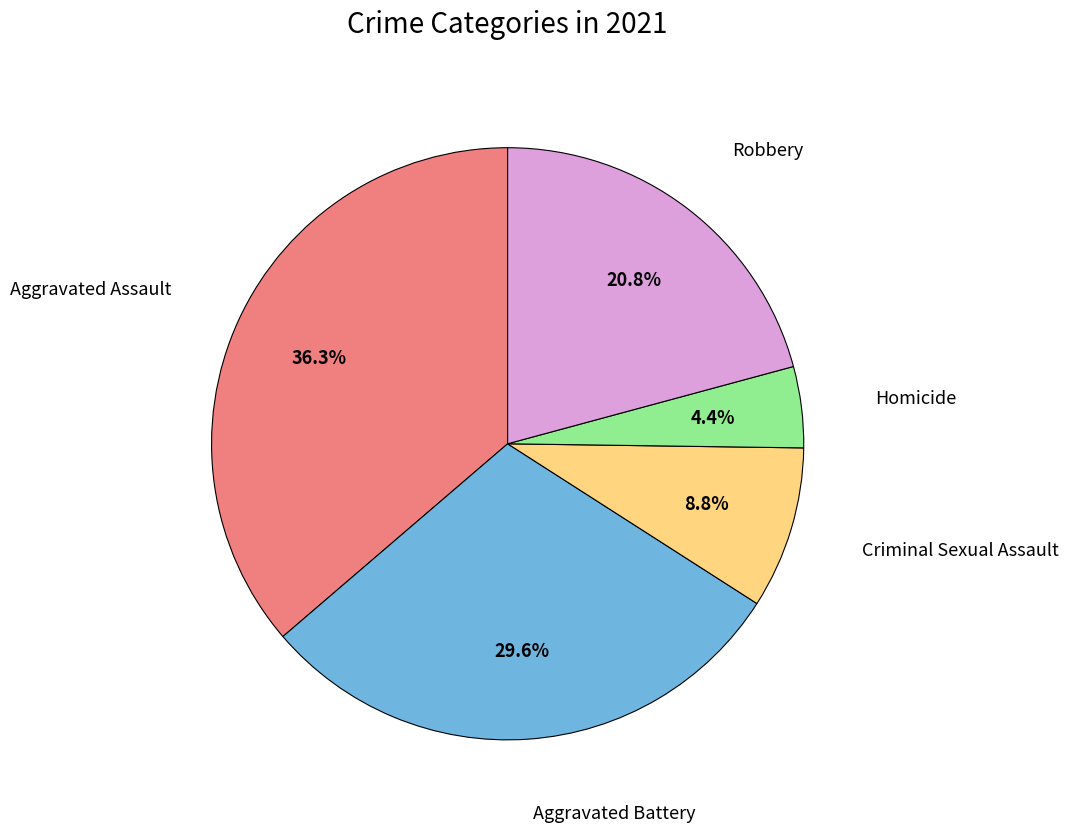

Is there a majority slice in this chart?

No